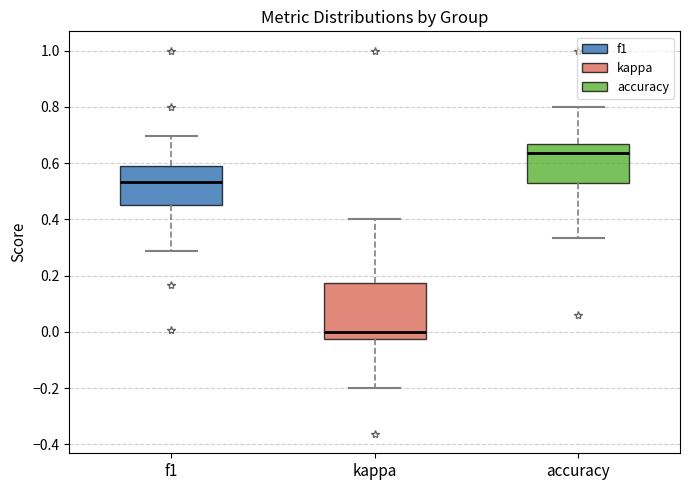

Which box is the tallest, from its lower edge to its upper edge?

kappa